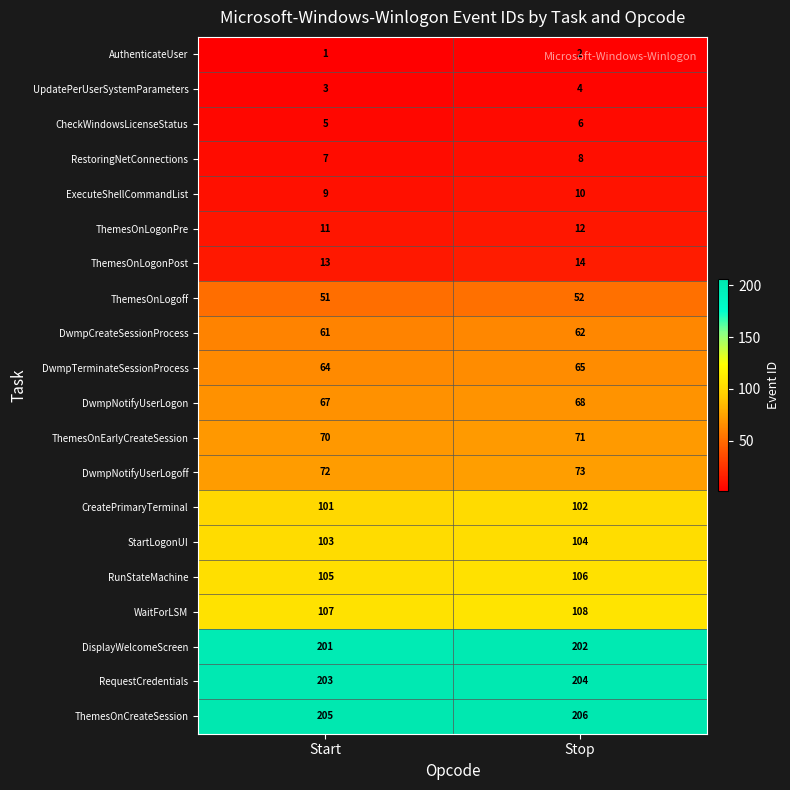

What value does the WaitForLSM series have at Stop?

108